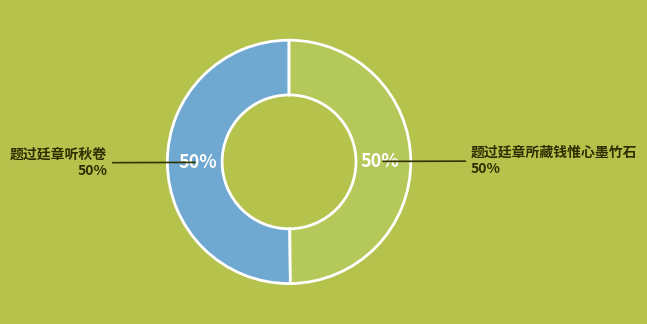

Rank the categories by value from highest to lowest.

题过廷章听秋卷, 题过廷章所藏钱惟心墨竹石